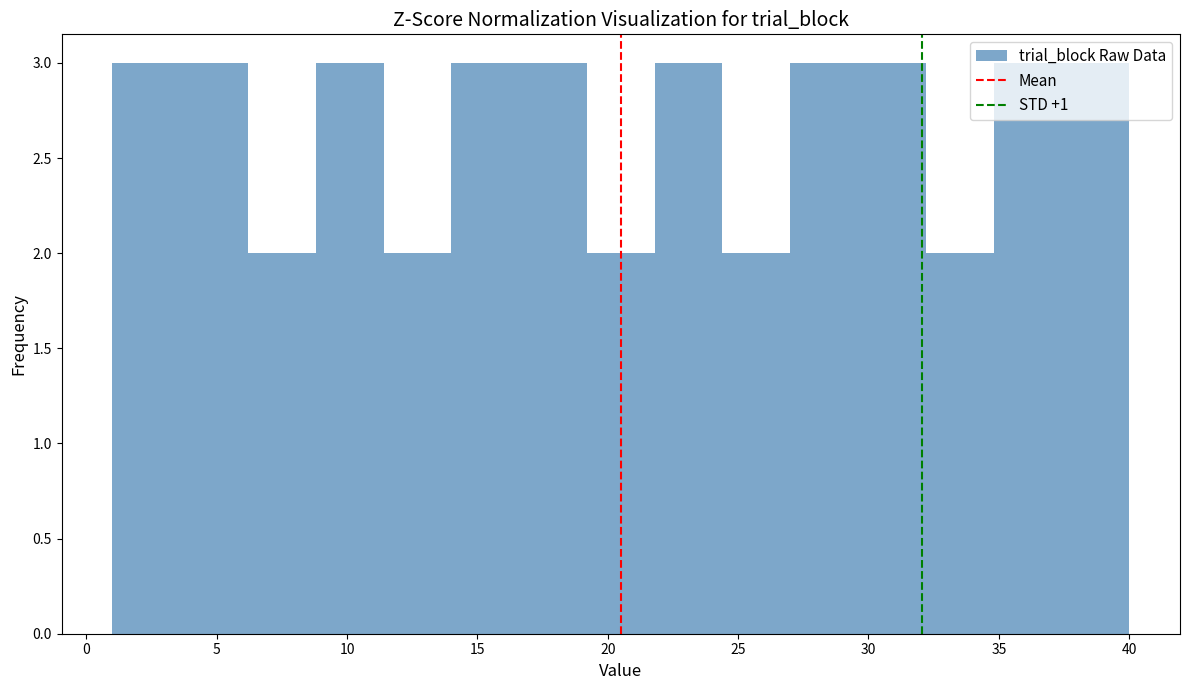

Reading left to right, list every bar in this chart as the range it spans on the x-axis followed by its height. Neither the bar edges nor the heights are printed on the chart, so give them approximately, as read against the axes.

1.0 to 3.6: 3
3.6 to 6.2: 3
6.2 to 8.8: 2
8.8 to 11.4: 3
11.4 to 14.0: 2
14.0 to 16.6: 3
16.6 to 19.2: 3
19.2 to 21.8: 2
21.8 to 24.4: 3
24.4 to 27.0: 2
27.0 to 29.6: 3
29.6 to 32.2: 3
32.2 to 34.8: 2
34.8 to 37.4: 3
37.4 to 40.0: 3